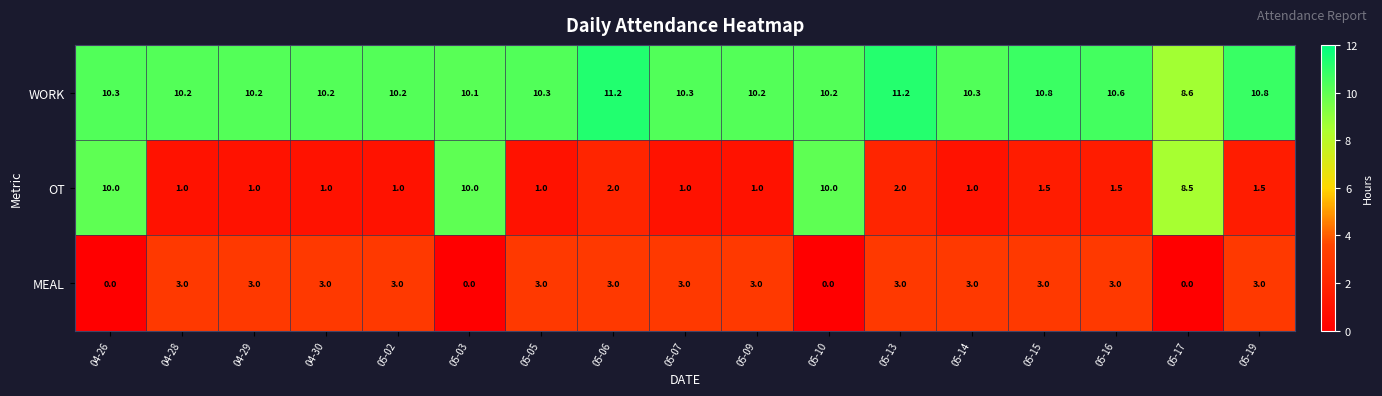

Rank the series by their maximum value, from lowest to highest.

MEAL, OT, WORK